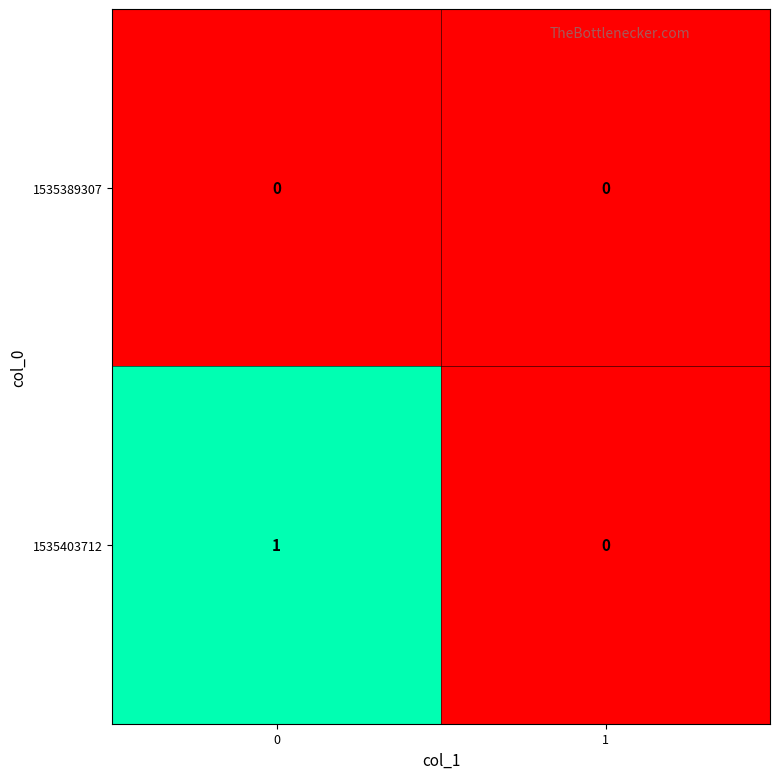

The value of 1535403712 at 0 is 1. True or false?

True